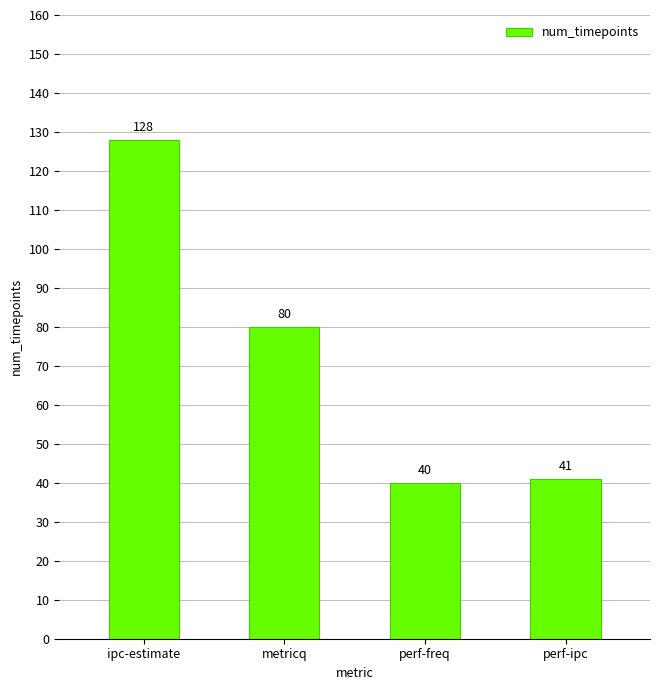

Count the number of data series in this chart.

1